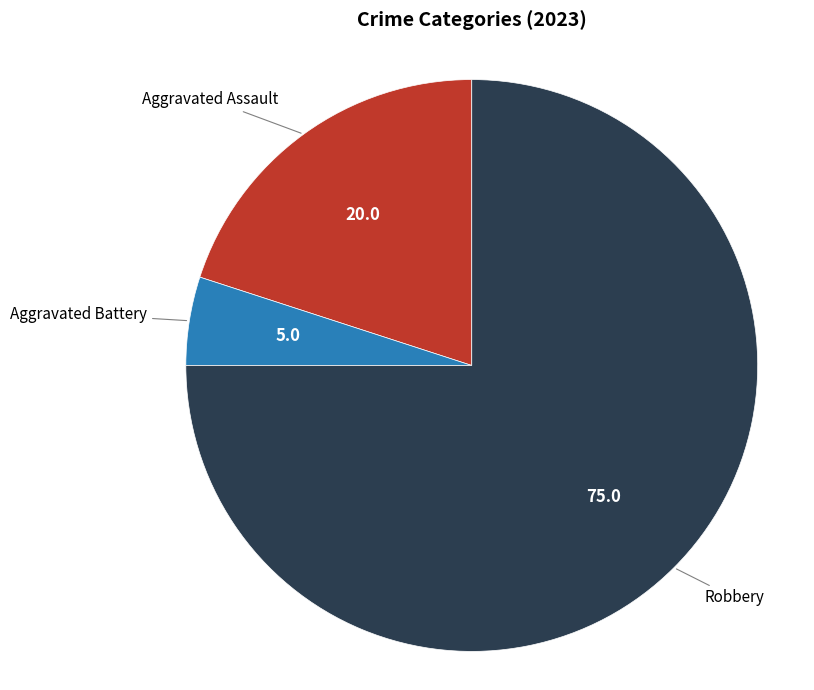

Approximately how many times larger is the value at Aggravated Battery compared to Robbery?

0.1